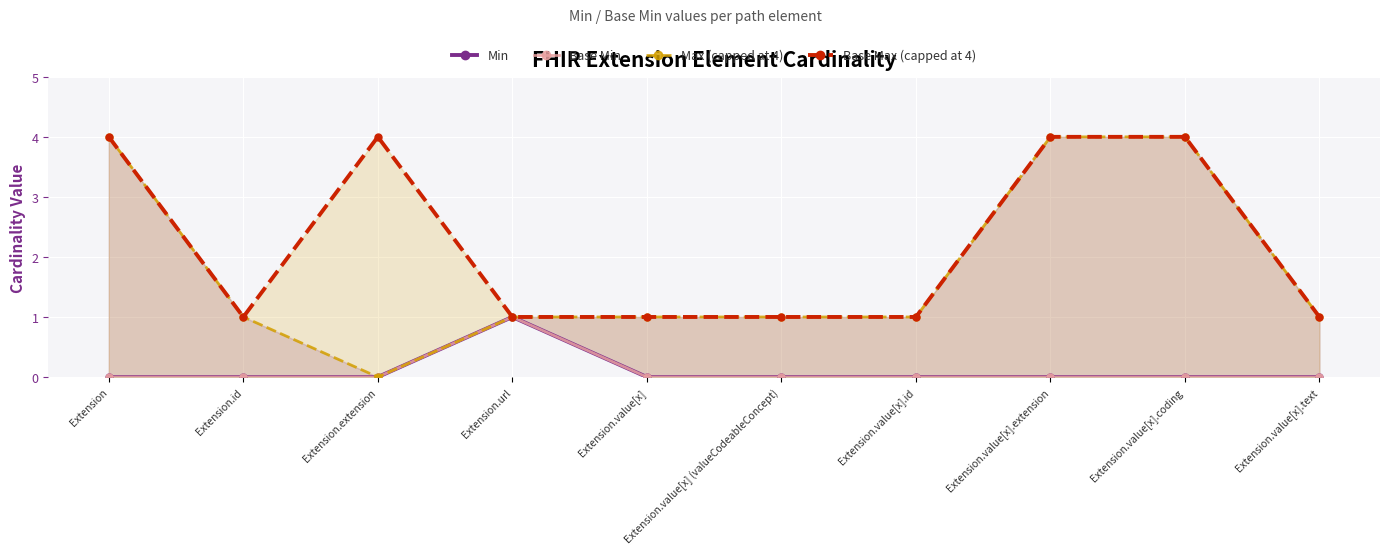

True or false: Min and Max (capped at 4) intersect in this chart.

False